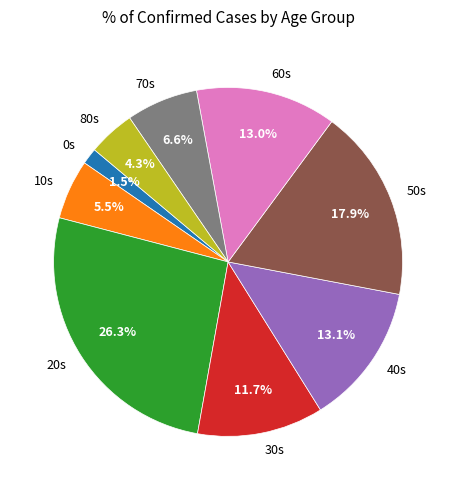

Does 10s represent more than half of the total?

No